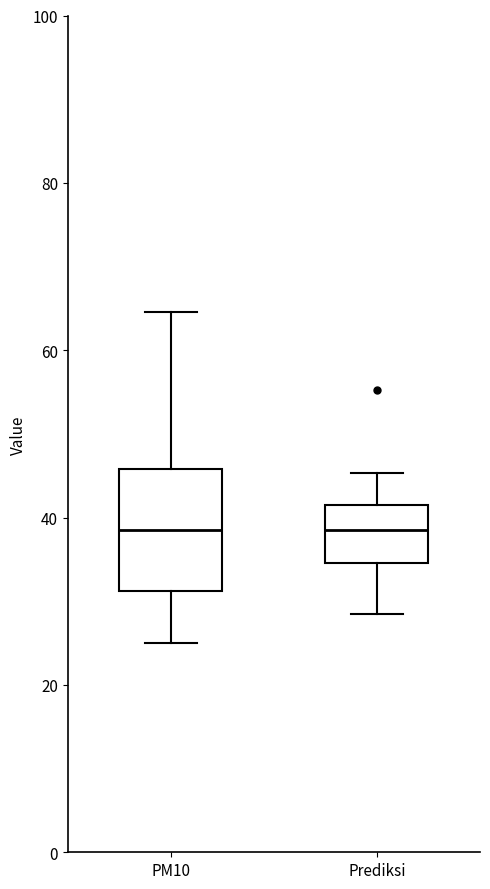

Where is the upper edge of the box for Prediksi on the y-axis? The values are not printed on the chart, so give them approximately, as read against the axis.

42